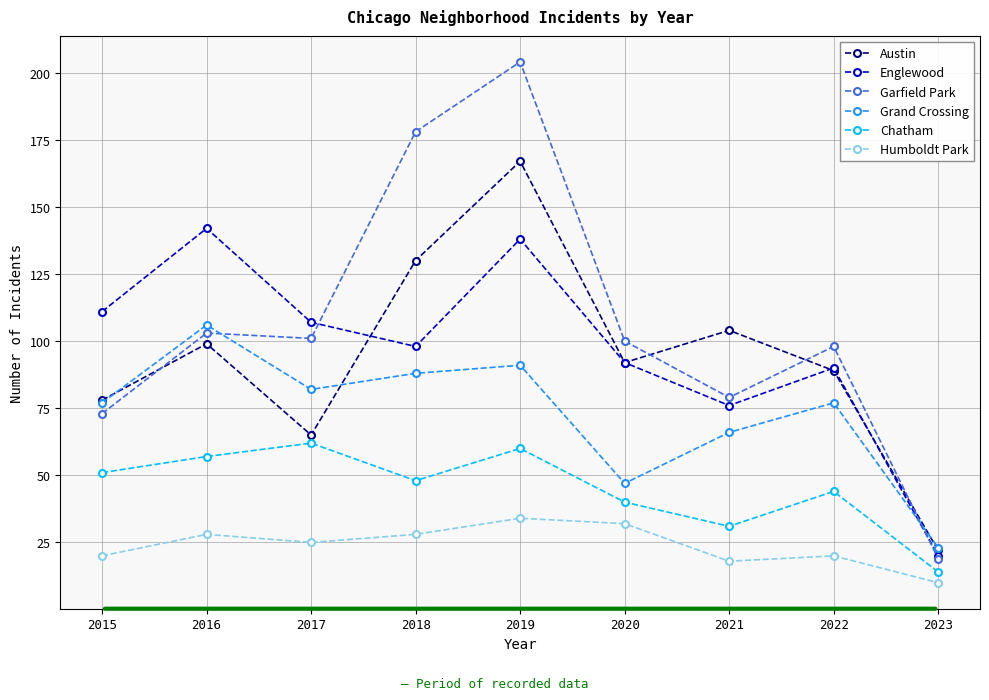

At which category does Chatham reach its first local peak?

2017